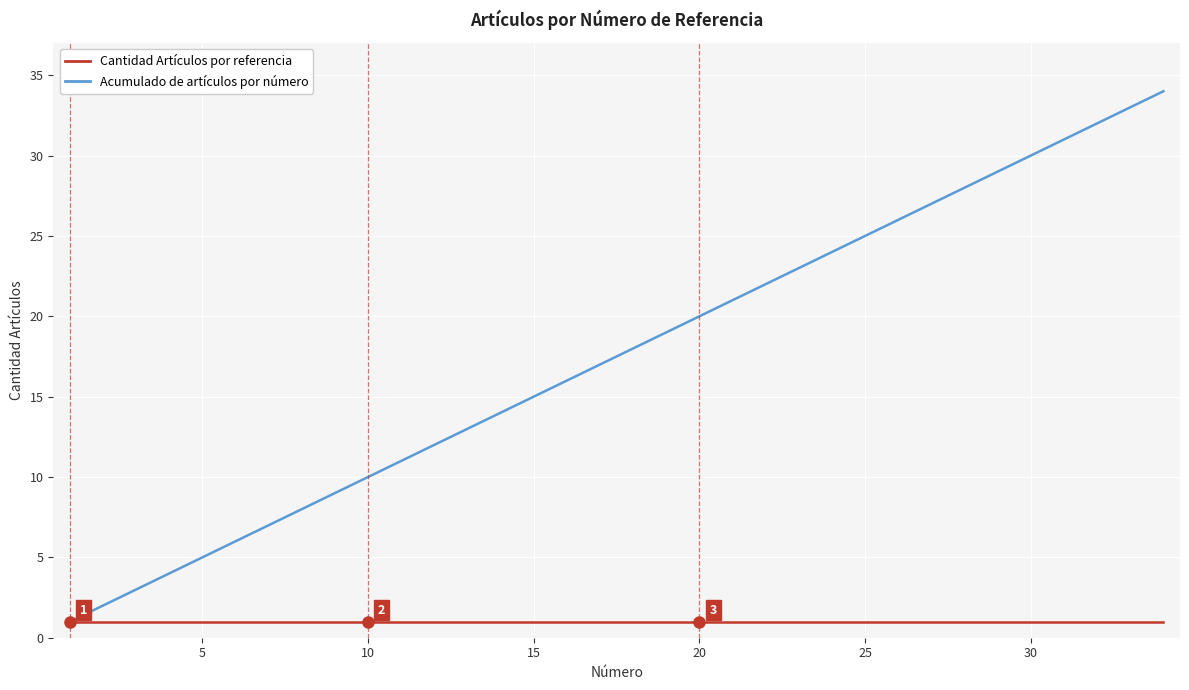

Rank the series by their maximum value, from highest to lowest.

Acumulado de artículos por número, Cantidad Artículos por referencia